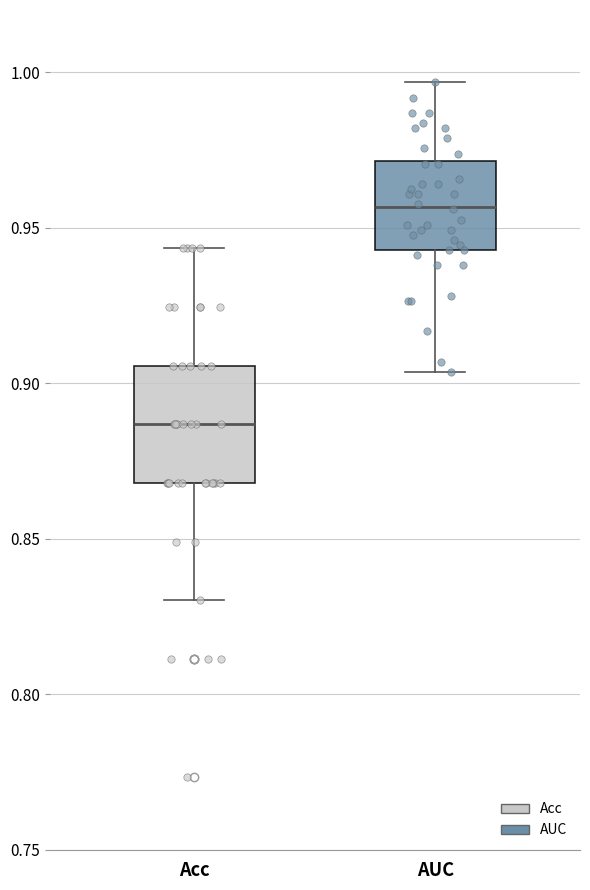

Comparing the boxes themselves (not the whiskers), which one is the tallest?

Acc